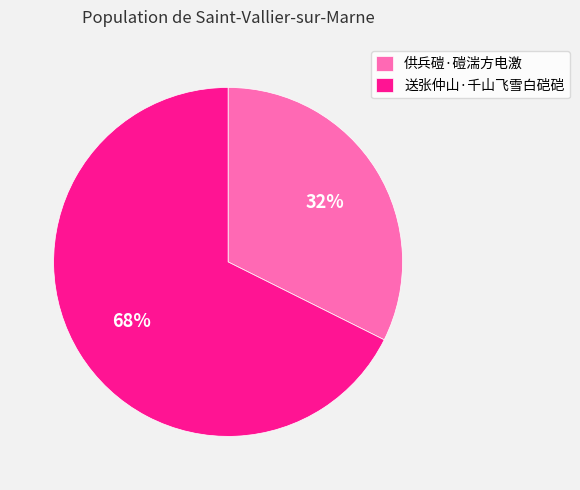

Which slice represents more than half of the pie?

送张仲山·千山飞雪白硙硙